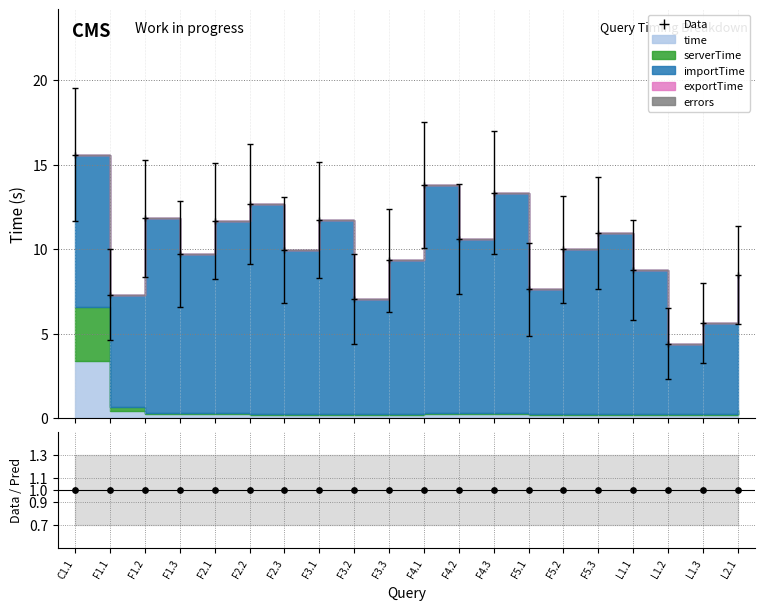

Which series reaches the minimum Y coordinate?

errors